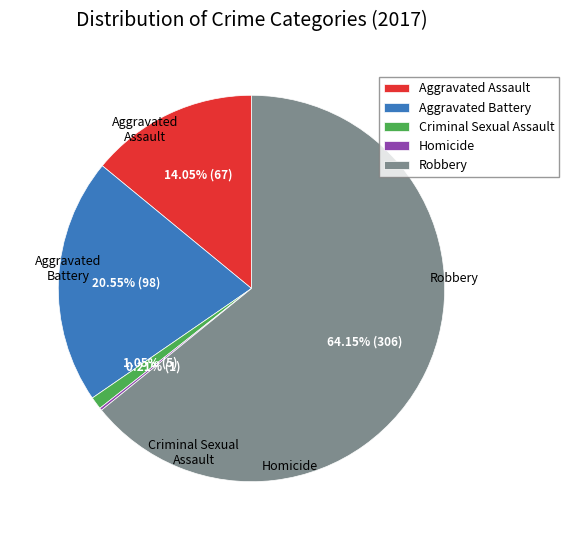

Which category has the biggest portion of the pie?

Robbery